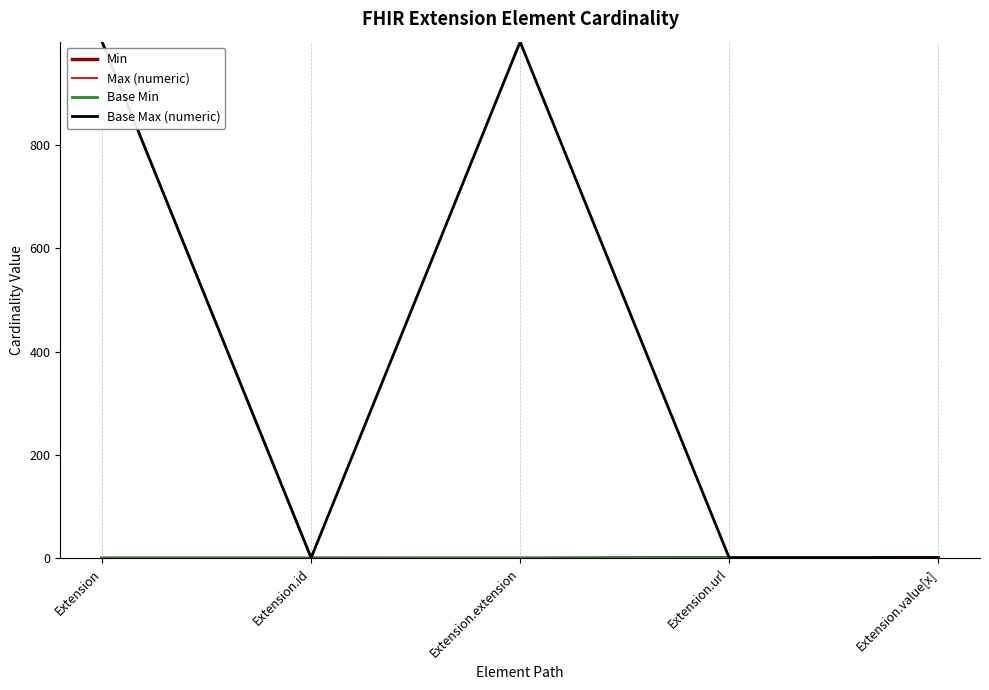

How many lines are shown in the chart?

4